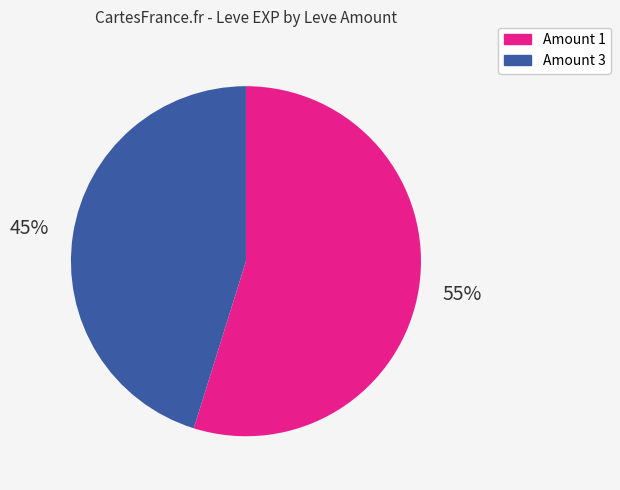

How many slices are in this pie chart?

2